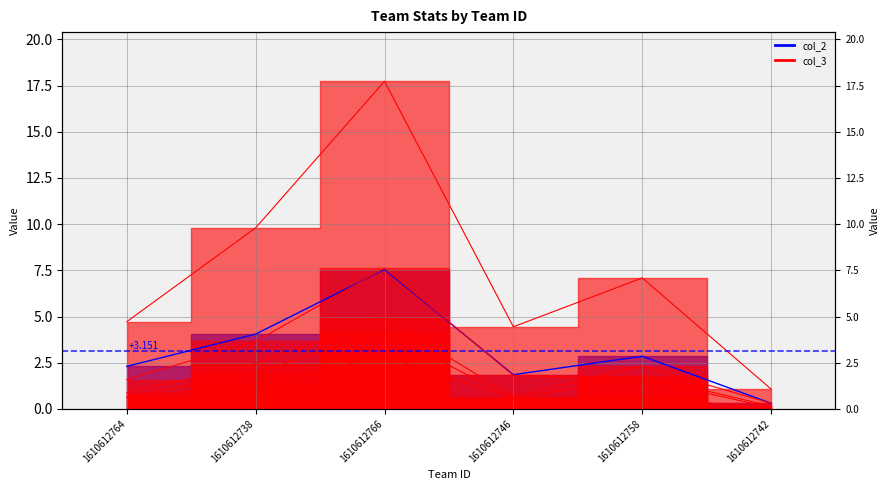

Does the chart have visible grid lines?

Yes